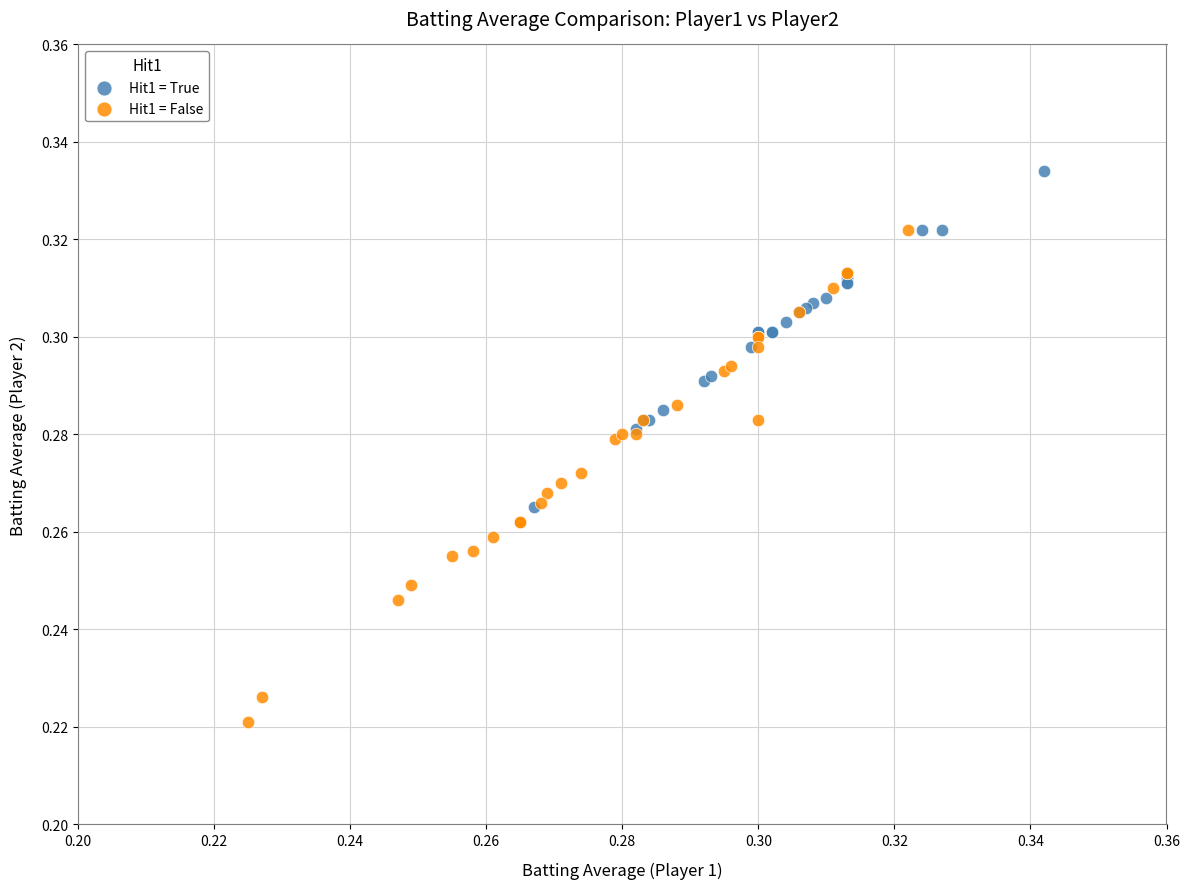

What are all the series names shown in the legend?

Hit1 = True, Hit1 = False